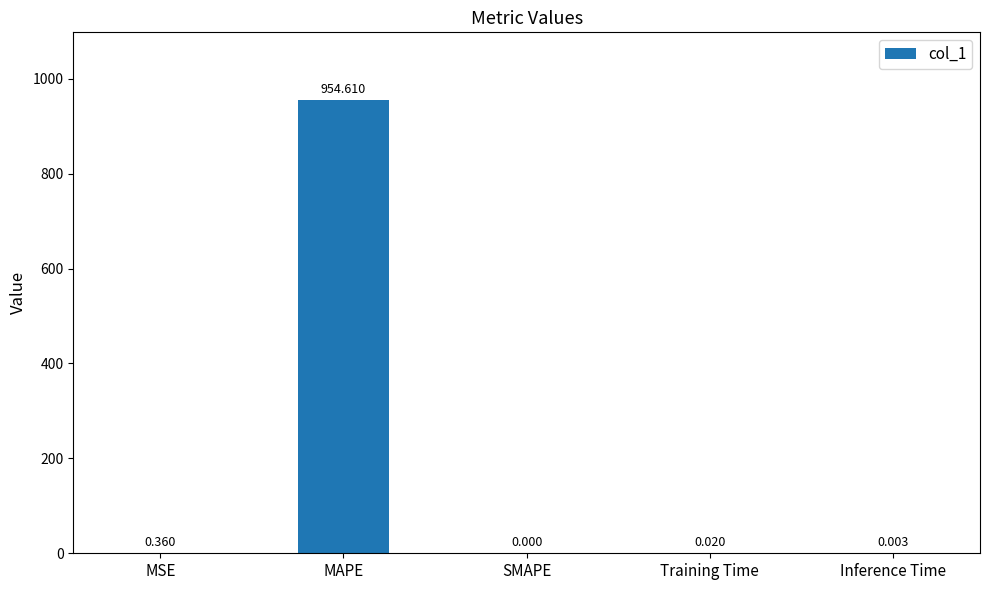

At which label is the value closest to 477?

MSE